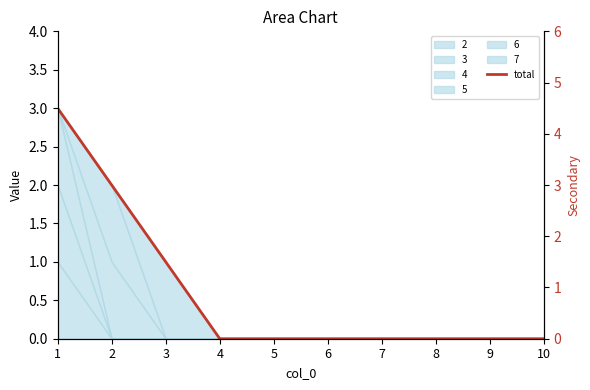

List the labels in order of value, smallest first.

4, 5, 6, 7, 8, 9, 10, 3, 2, 1